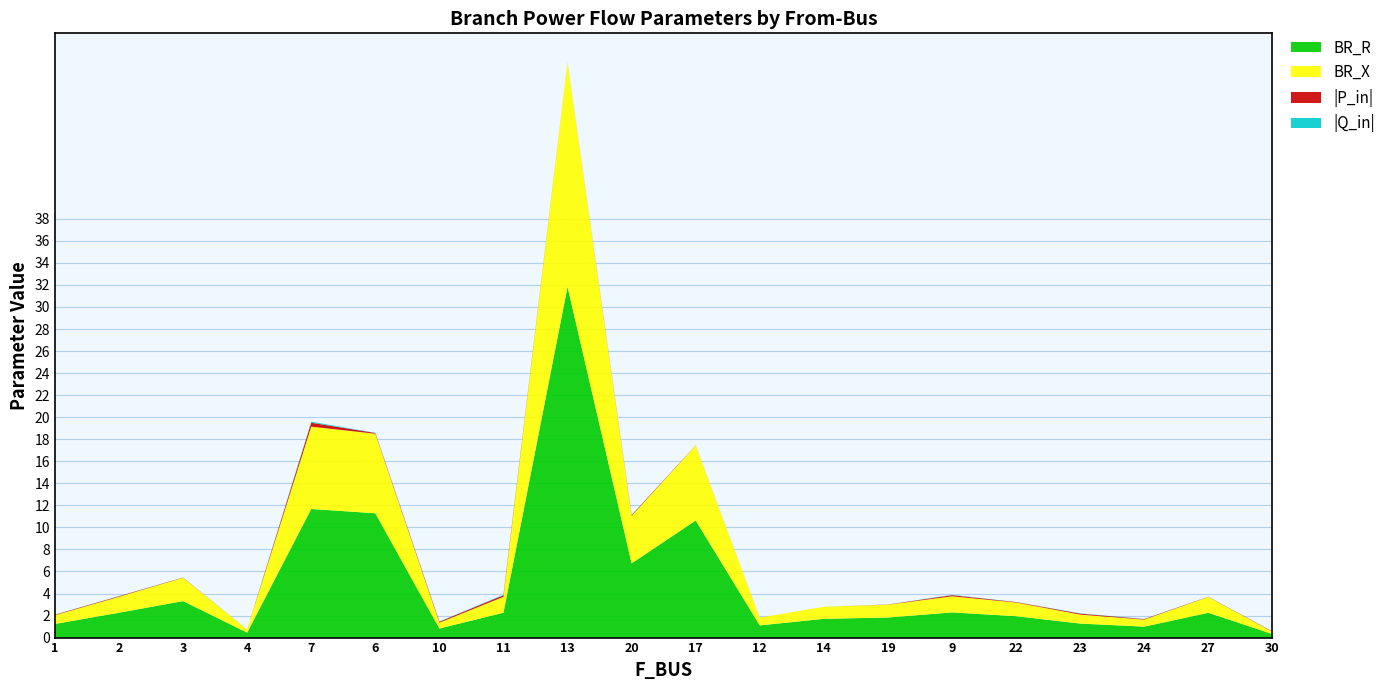

Reading left to right, extract all data points from this chart.

BR_R: 1=1.2	2=2.3	3=3.3	4=0.5	7=11.7	6=11.3	10=0.8	11=2.3	13=31.8	20=6.7	17=10.6	12=1.1	14=1.7	19=1.8	9=2.3	22=1.9	23=1.3	24=1.0	27=2.2	30=0.3
BR_X: 1=0.8	2=1.4	3=2.1	4=0.3	7=7.5	6=7.2	10=0.5	11=1.4	13=20.4	20=4.3	17=6.8	12=0.7	14=1.1	19=1.2	9=1.5	22=1.2	23=0.8	24=0.6	27=1.4	30=0.2
P_in_abs: 1=0.0	2=0.0	3=0.0	4=0.0	7=0.4	6=0.1	10=0.1	11=0.1	13=0.0	20=0.1	17=0.0	12=0.0	14=0.0	19=0.0	9=0.1	22=0.0	23=0.1	24=0.0	27=0.0	30=0.0
Q_in_abs: 1=0.0	2=0.0	3=0.0	4=0.0	7=0.1	6=0.0	10=0.0	11=0.0	13=0.0	20=0.0	17=0.0	12=0.0	14=0.0	19=0.0	9=0.0	22=0.0	23=0.0	24=0.0	27=0.0	30=0.0